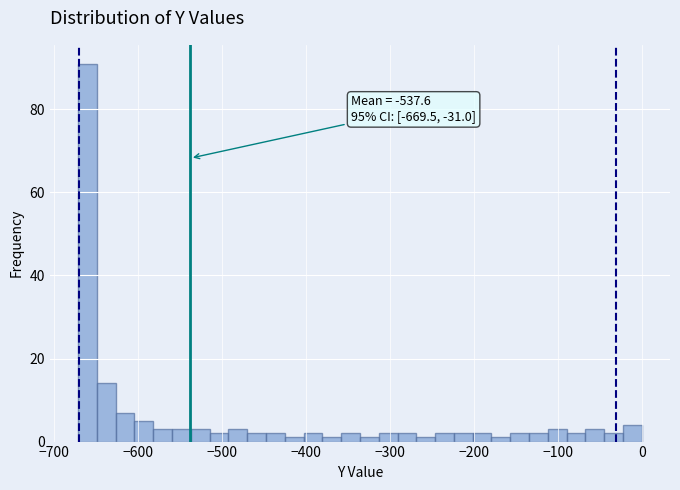

Read against the x-axis, roughly where is the centre of the tallest bar?

-660